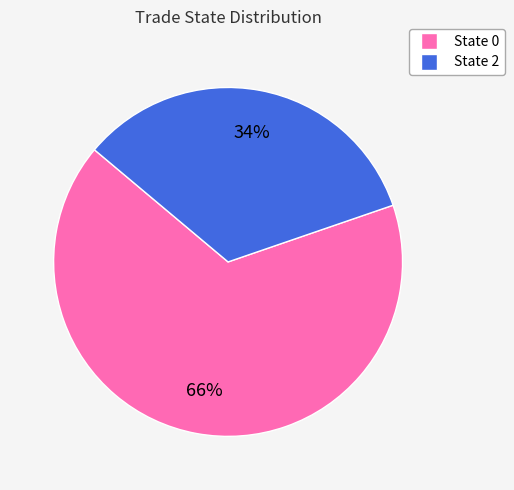

Rank the categories by value from lowest to highest.

State 2, State 0